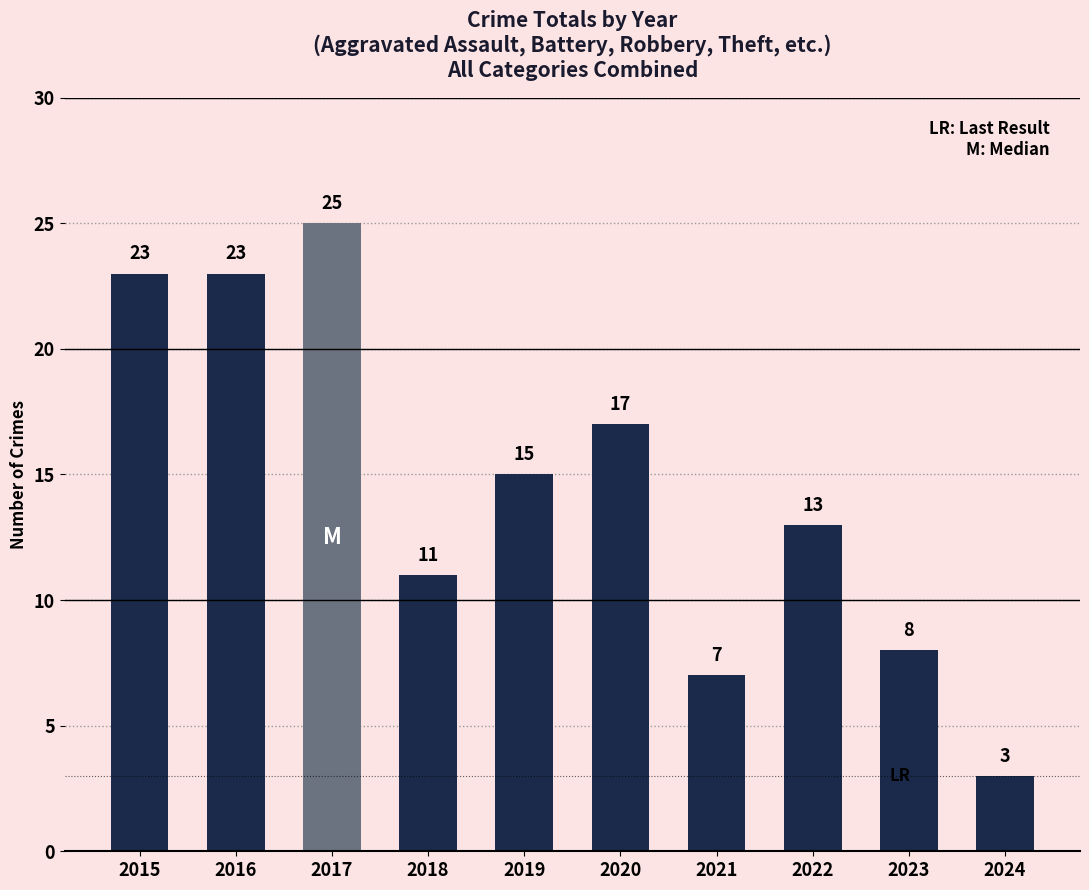

What is the sum of the values at 2016 and 2022?

36